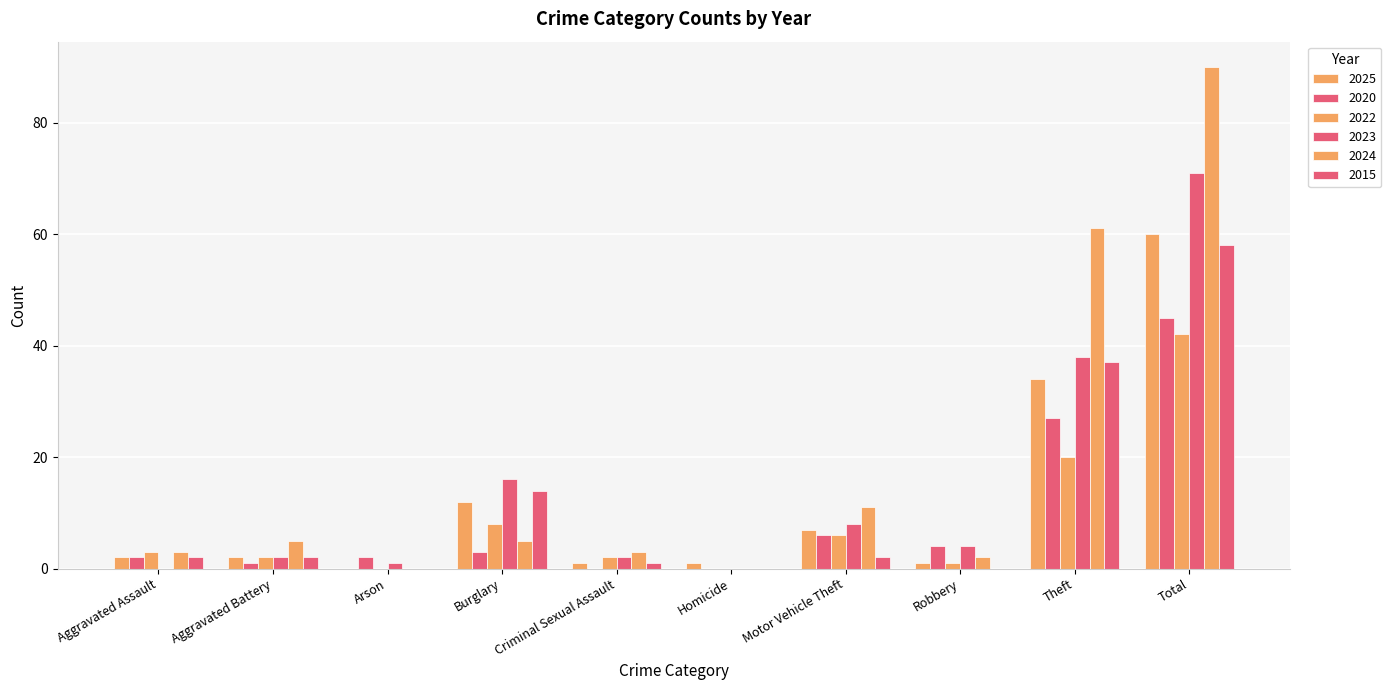

How many data points does each series have?

10